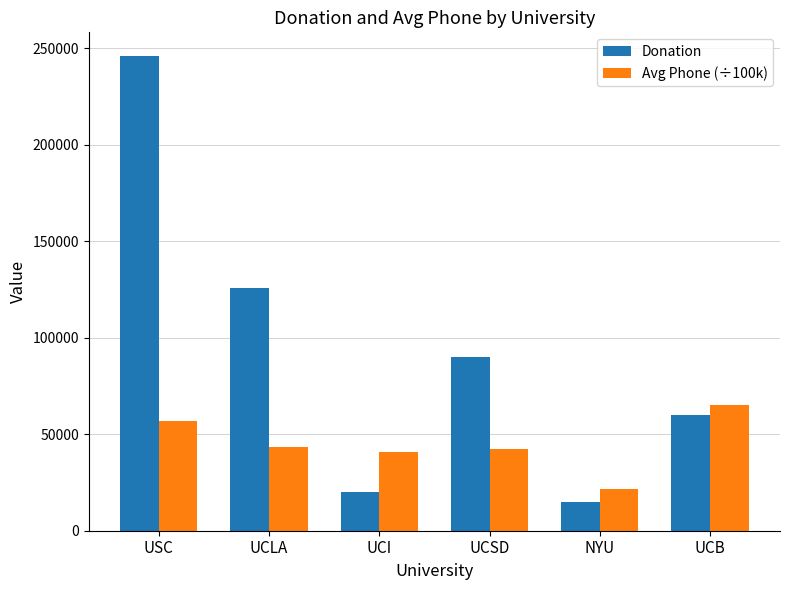

What is the label of the 3rd bar from the right?

UCSD